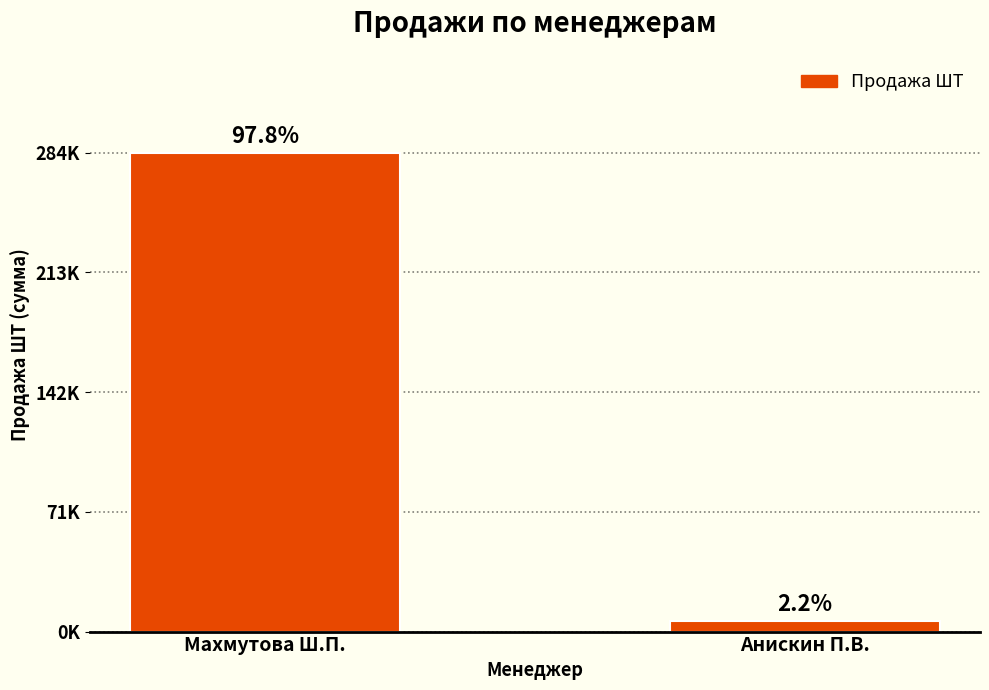

Reading left to right, what are all the values shown in this chart?

284637	6540